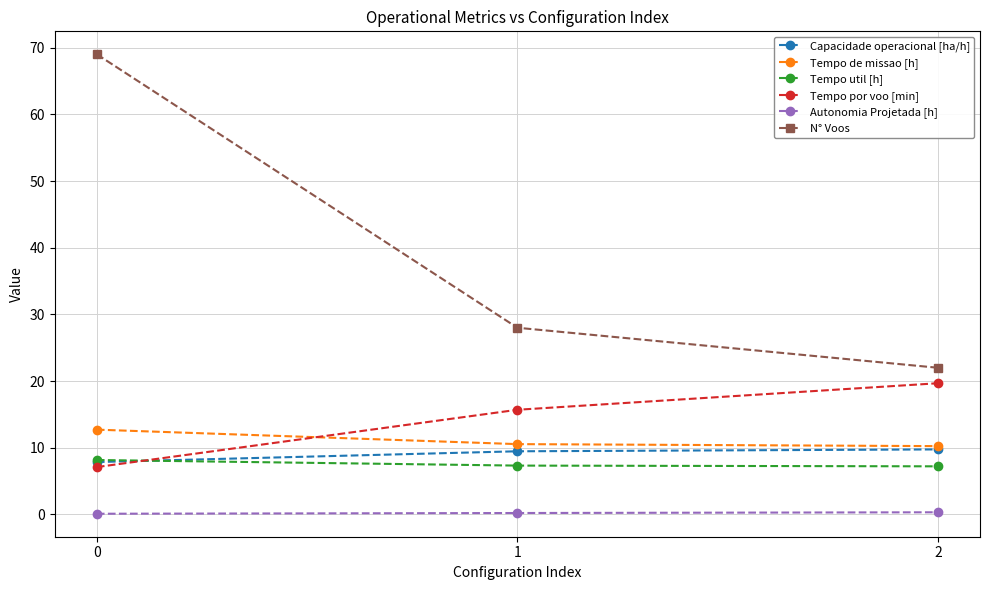

Read the N° Voos value at 2.

22.0